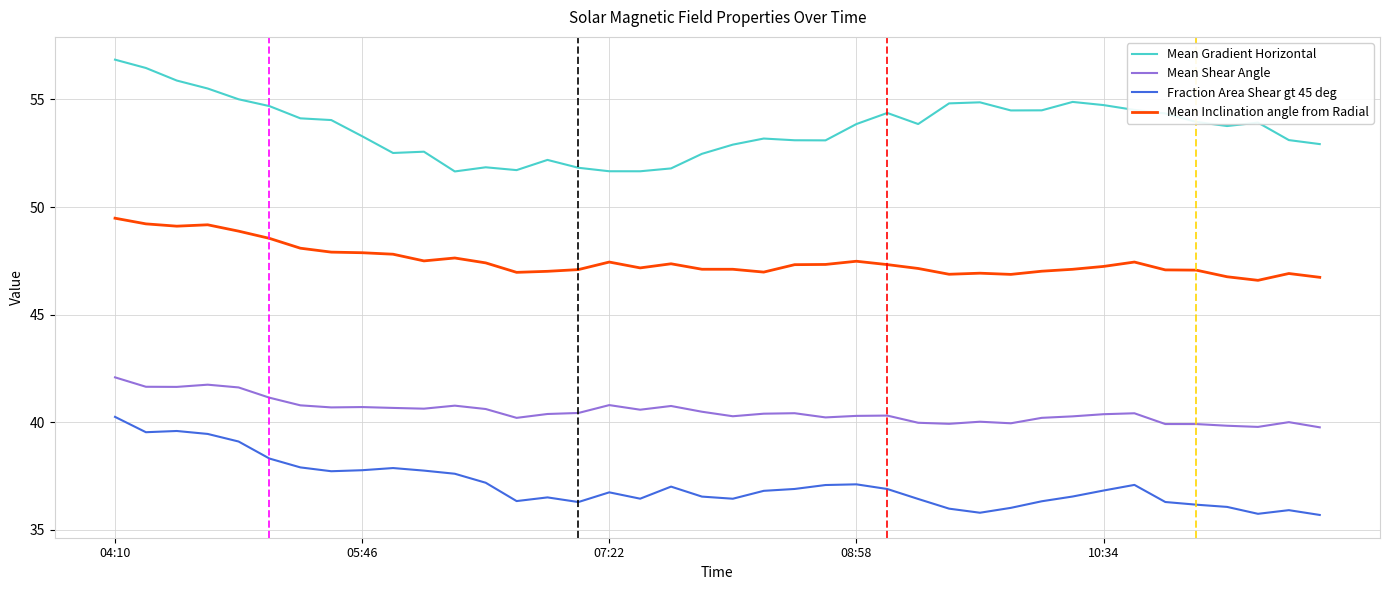

What is the difference between the maximum and minimum values in the Mean Inclination angle from Radial series?

2.9